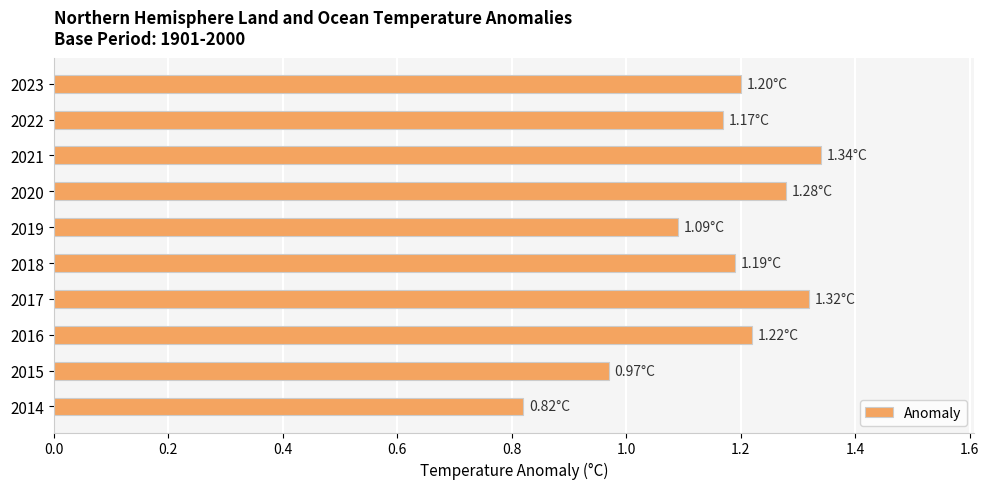

What is the change in value from 2018 to 2020?

+0.1